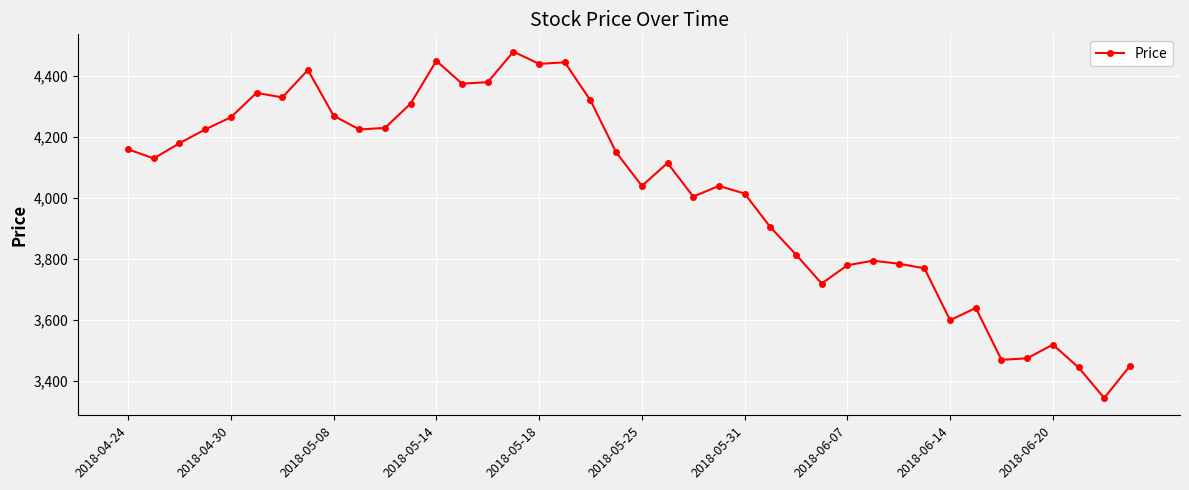

What is the minimum value shown in the chart?

3345